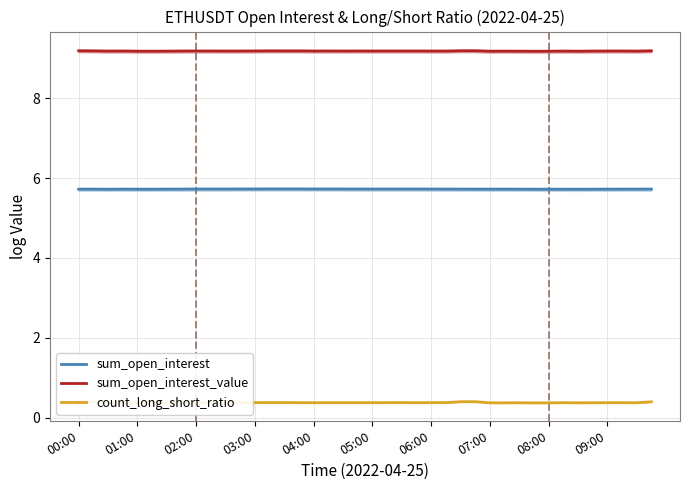

True or false: sum_open_interest_value and sum_open_interest cross at least once.

False